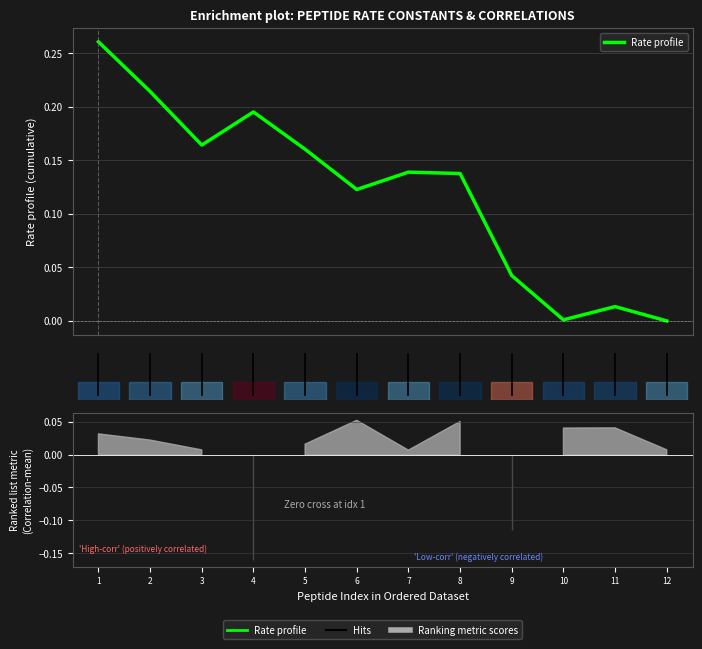

What is the change in value from 8 to 10?

-0.1